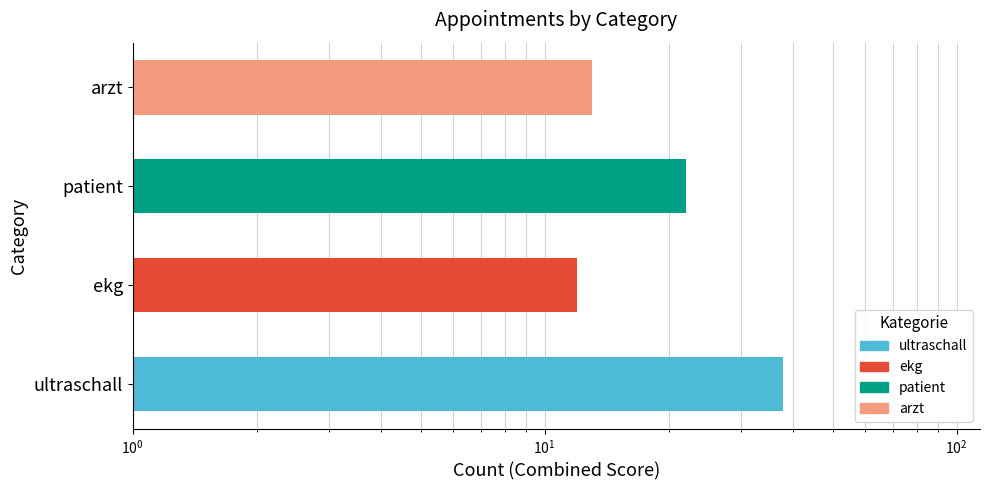

Rank the categories by value from highest to lowest.

ultraschall, patient, arzt, ekg